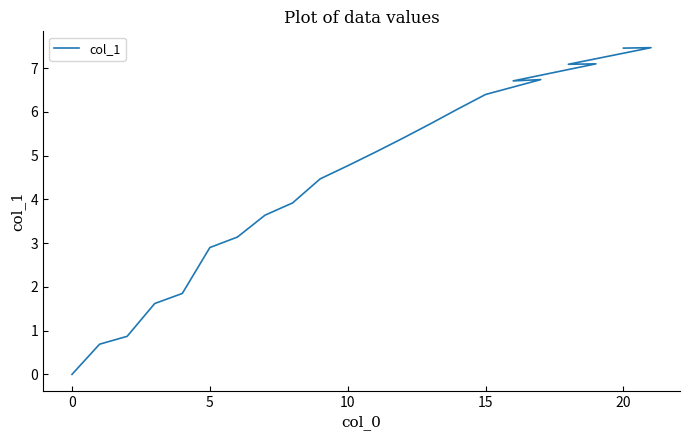

At which category does the chart reach its peak across all series?

20